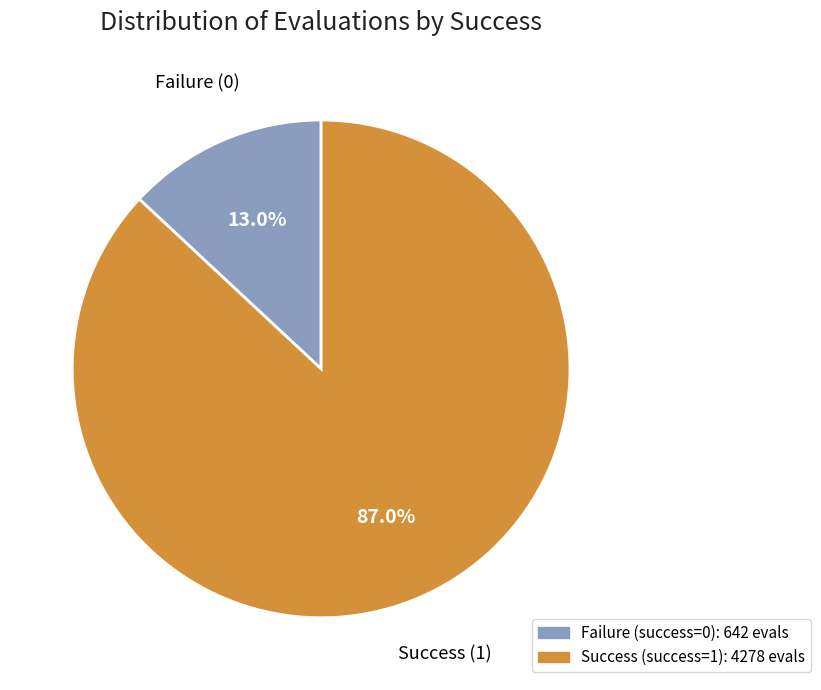

Is there a majority slice in this chart?

Yes